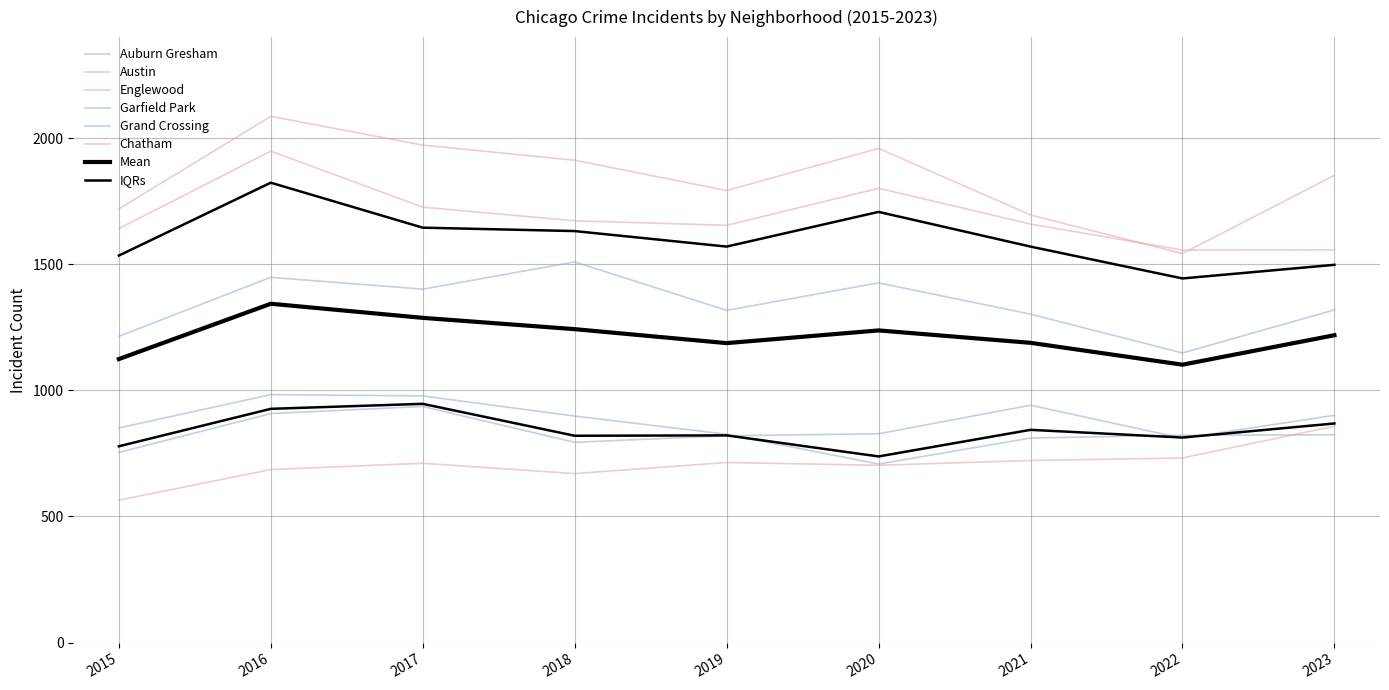

True or false: Chatham and Auburn Gresham intersect in this chart.

True